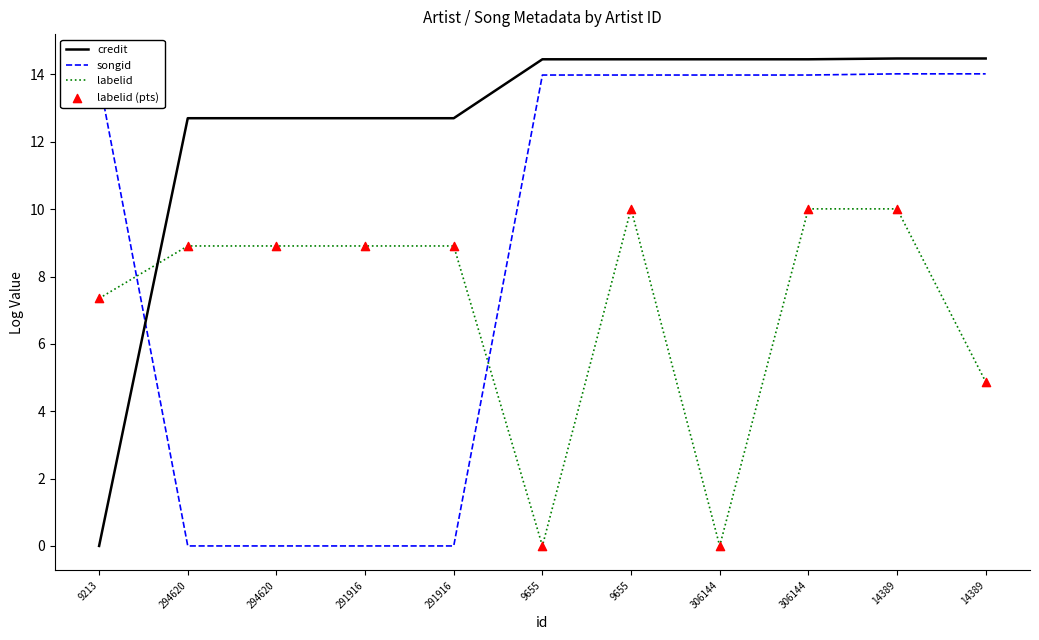

How many lines are shown in the chart?

3